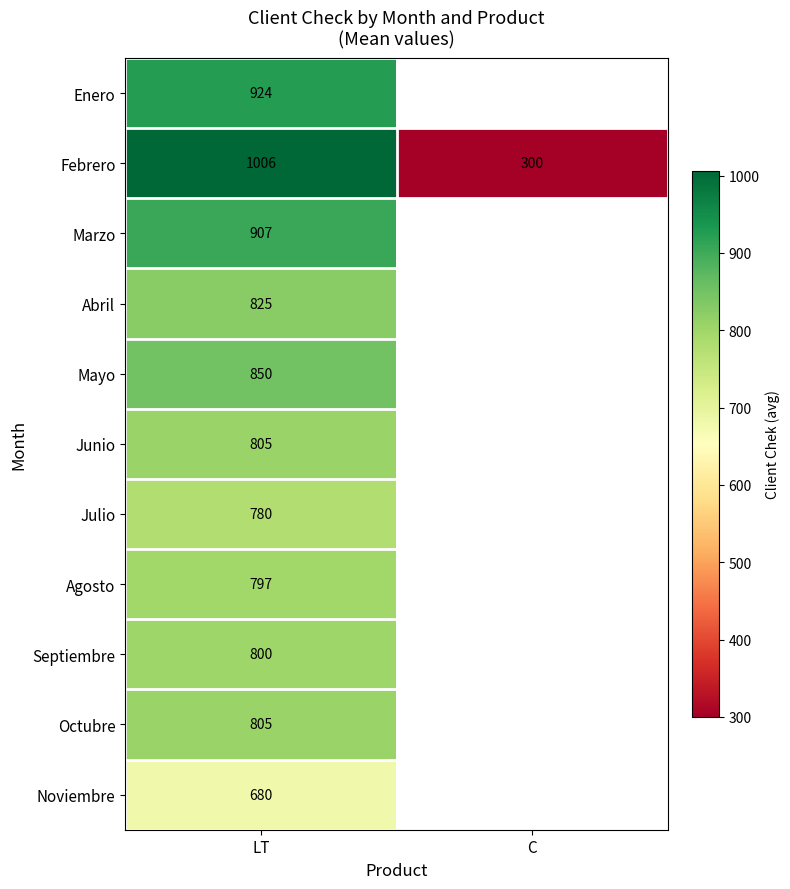

Which label corresponds to the smallest value in the chart?

C